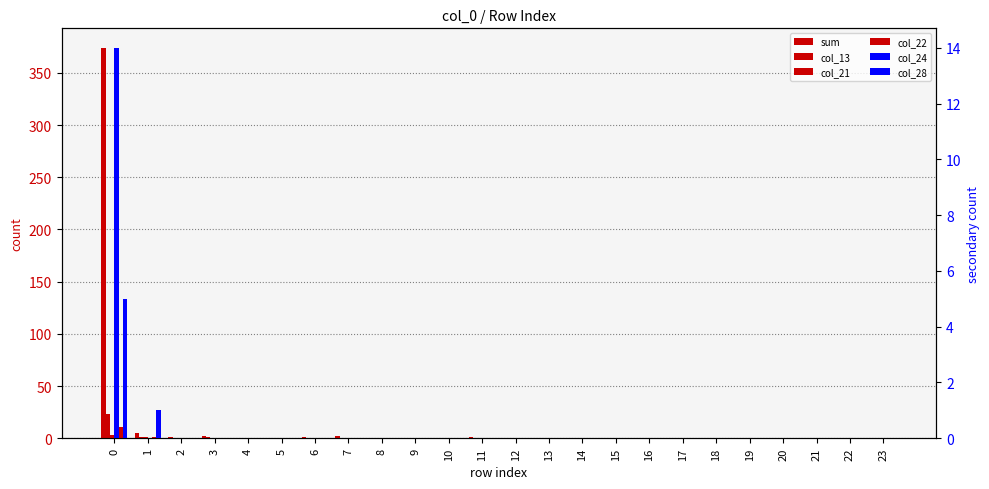

Is it true that col_22 equals 0 at 14?

True